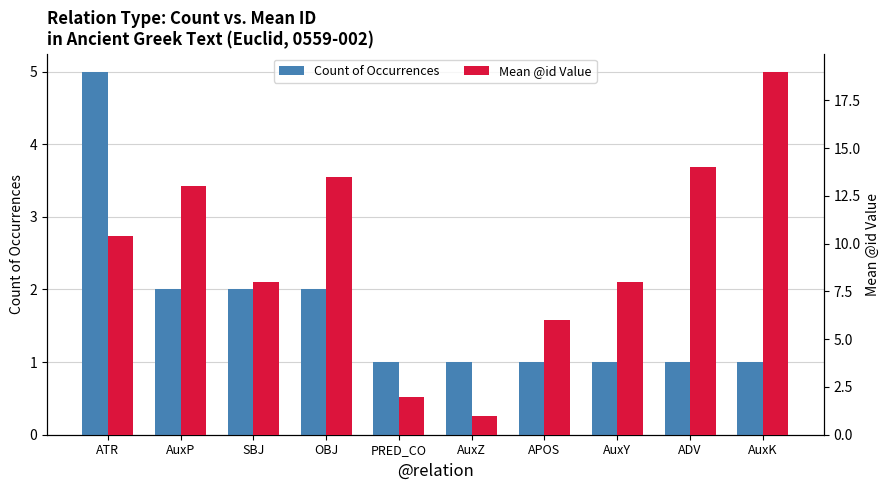

Where is Mean @id Value nearest to the value 10?

ATR